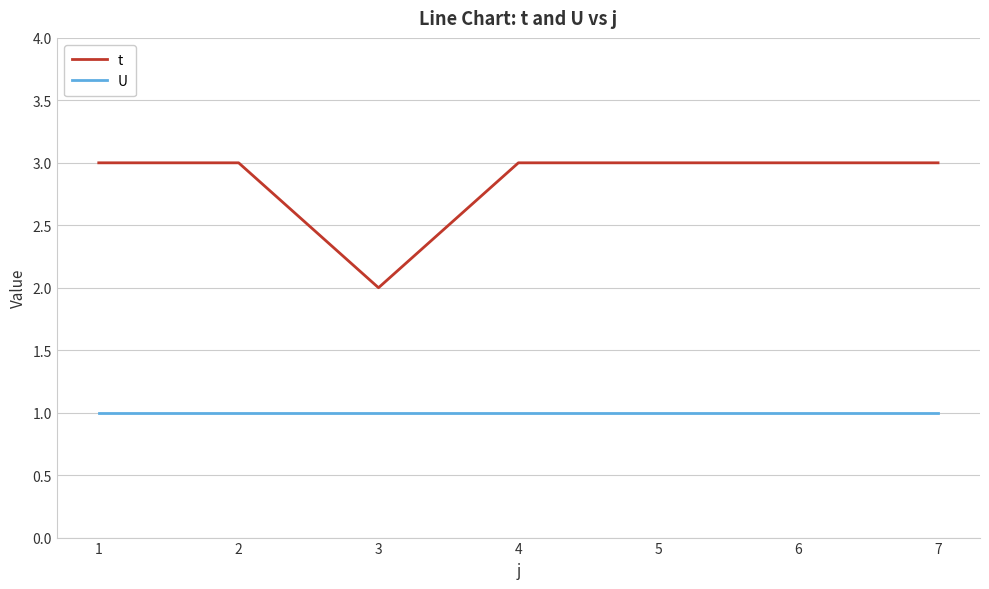

True or false: t and U intersect in this chart.

False